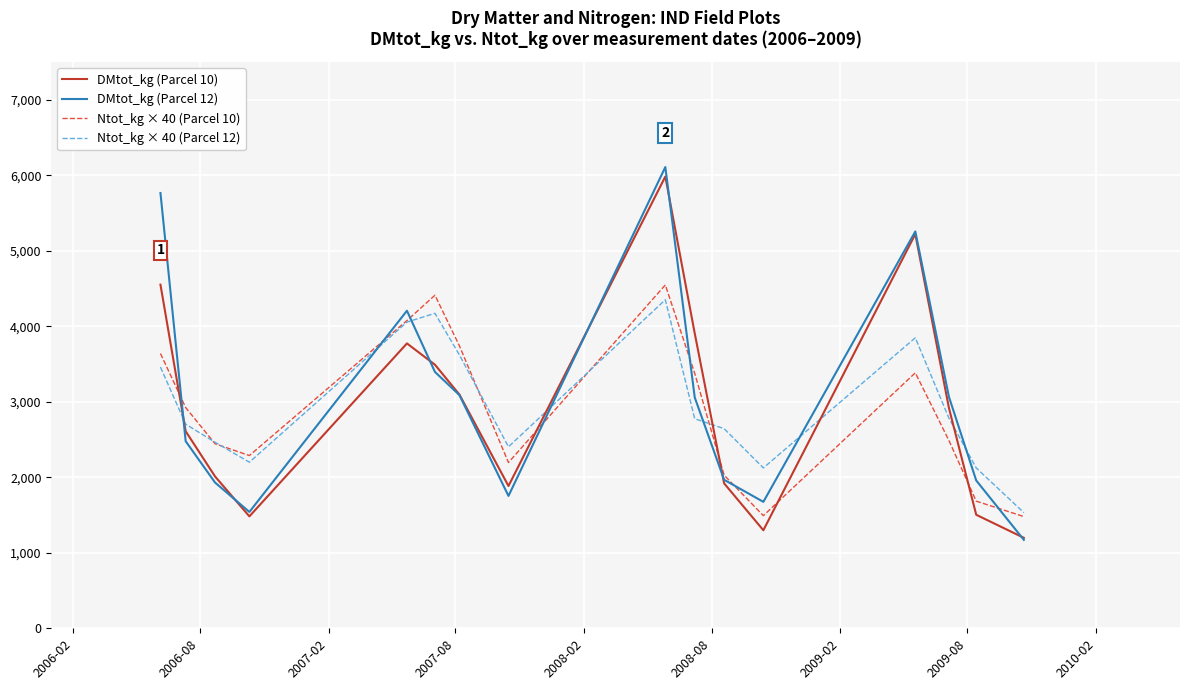

List the series in order of their peak value, highest first.

DMtot_kg (Parcel 12), DMtot_kg (Parcel 10), Ntot_kg × 40 (Parcel 10), Ntot_kg × 40 (Parcel 12)